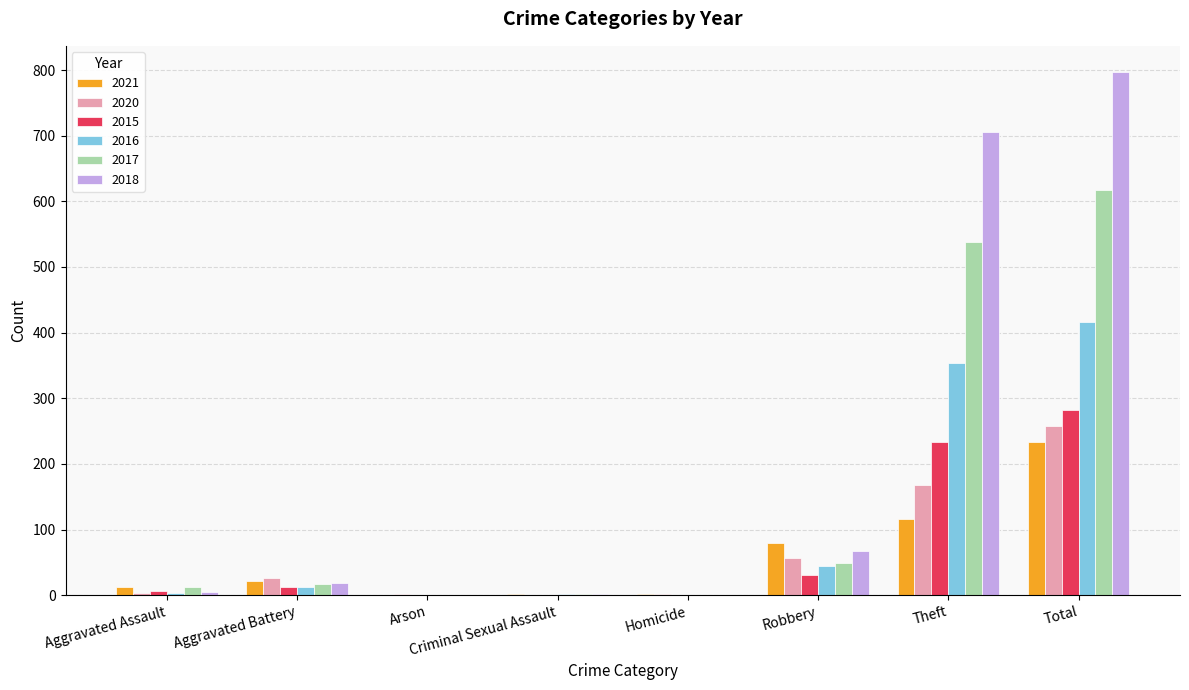

At which label does 2020 reach its peak?

Total